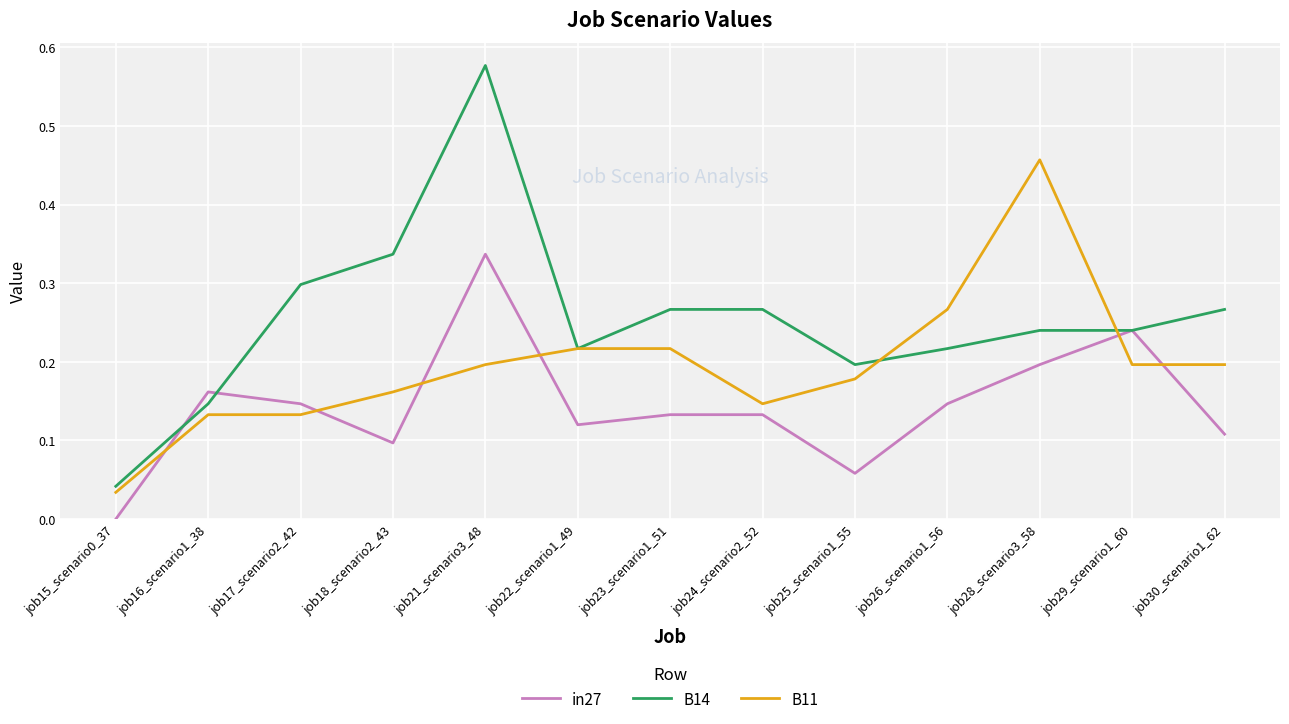

True or false: in27 has a value of 0.1 at job23_scenario1_51.

True